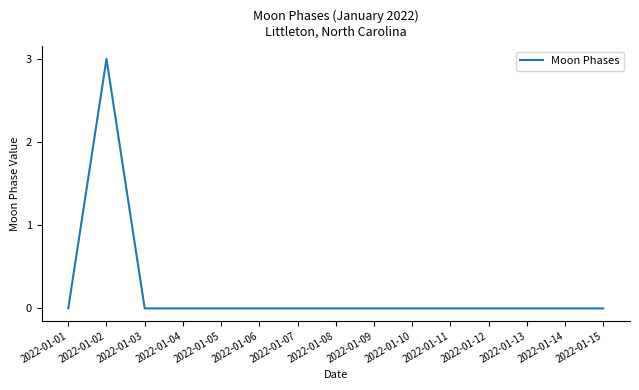

Is this an area chart (filled region under the line)?

No